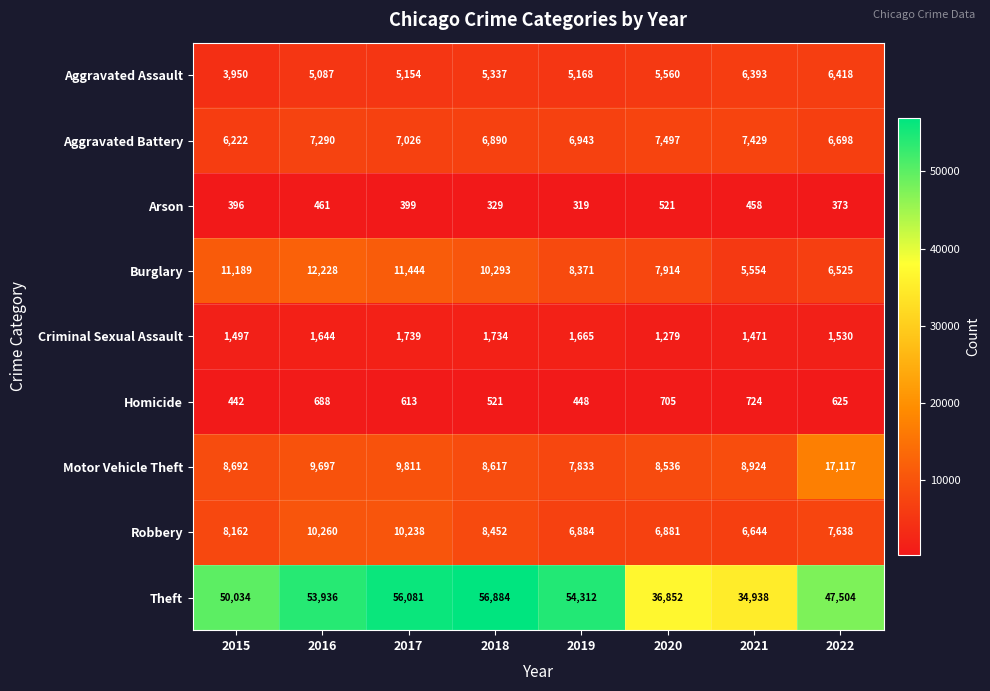

How many distinct data groups are displayed?

9